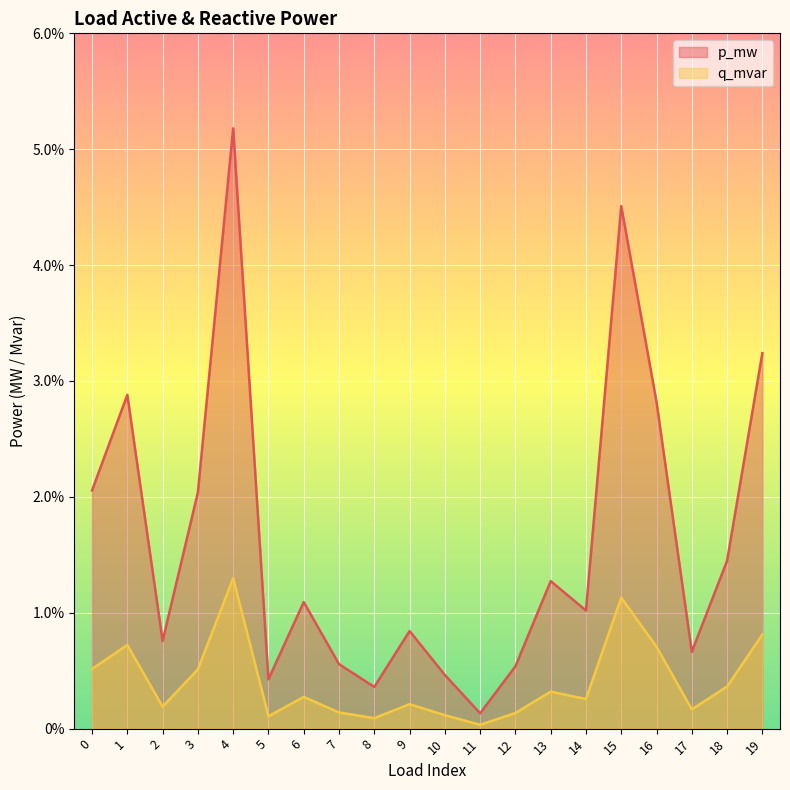

Rank the series at 19 from highest to lowest value.

p_mw, q_mvar